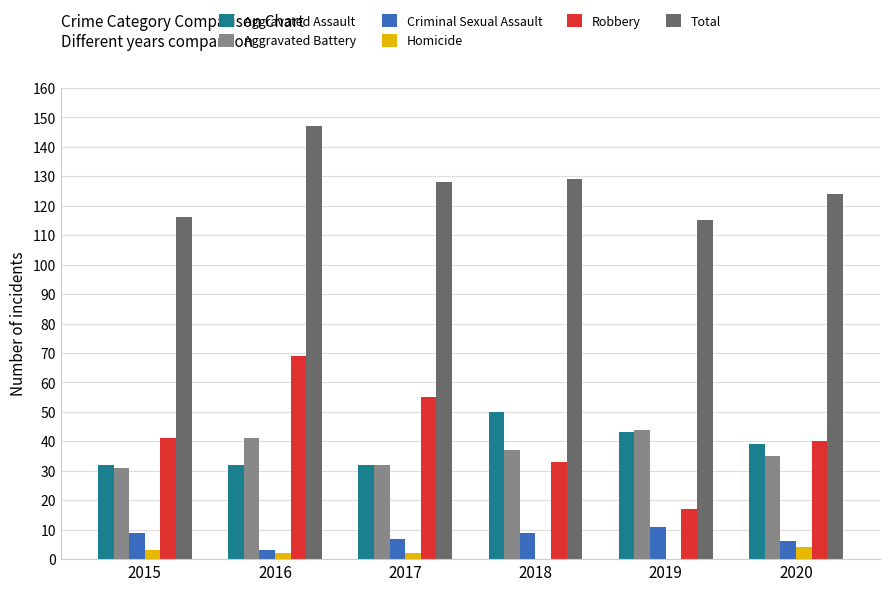

The Aggravated Battery series shows 12 at 2017. True or false?

False